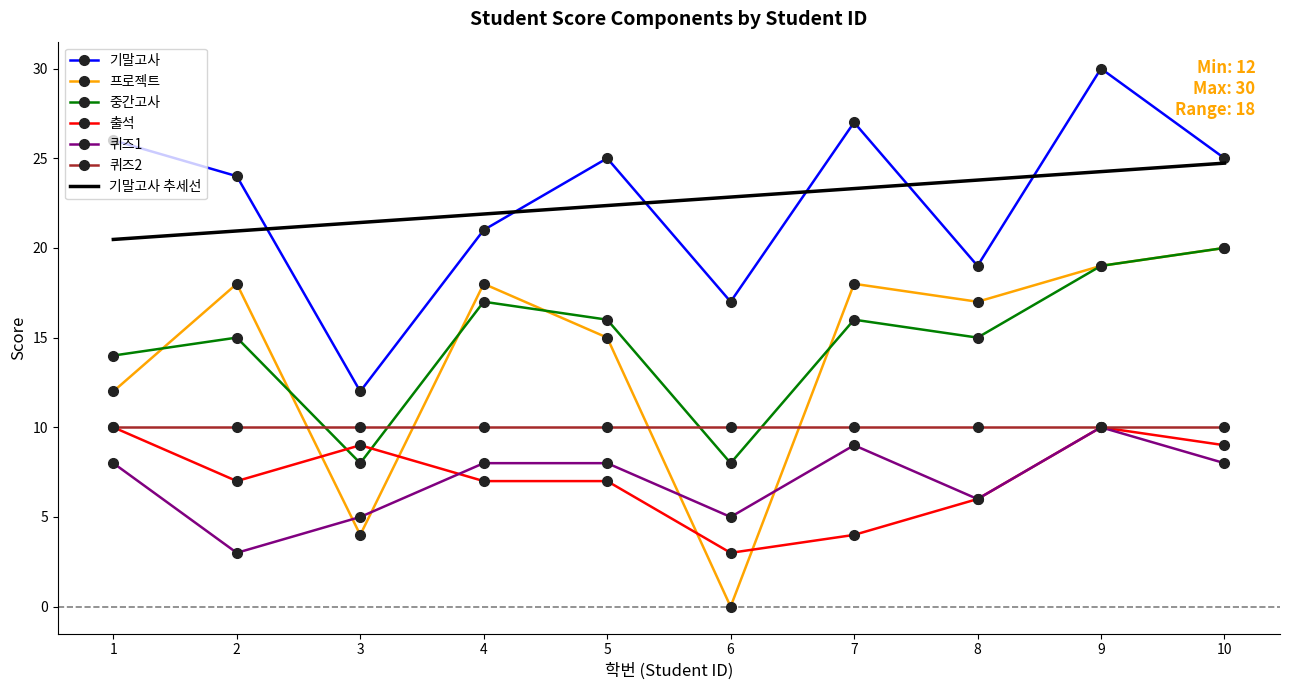

The value of 프로젝트 at 8 is 25. True or false?

False